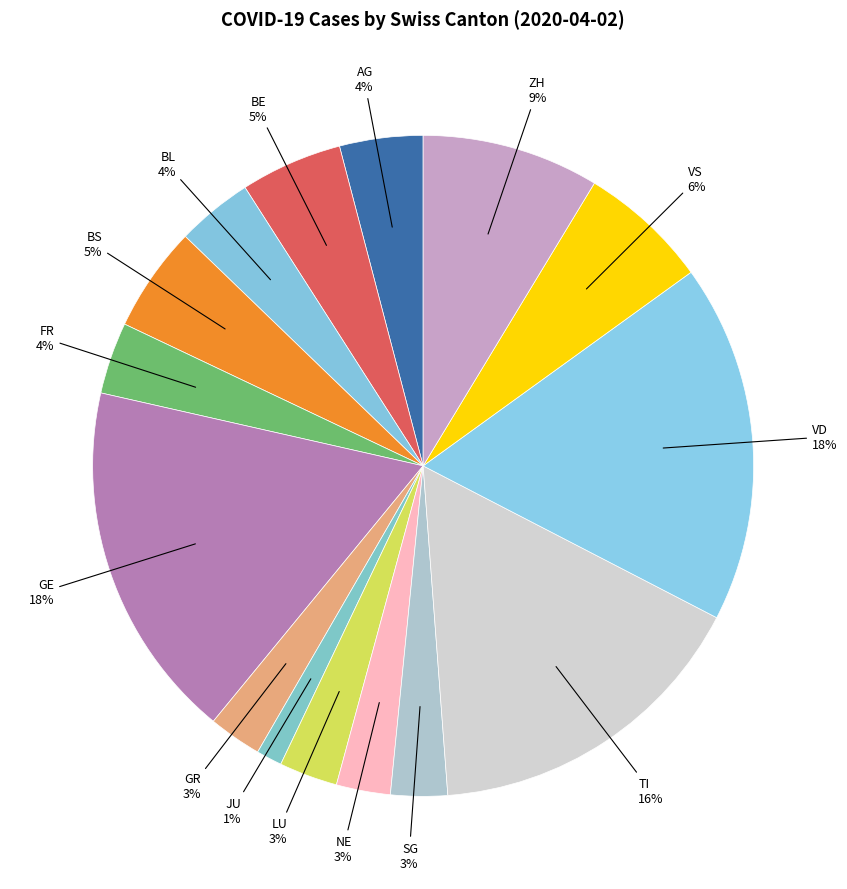

Which category has the smallest portion of the pie?

JU